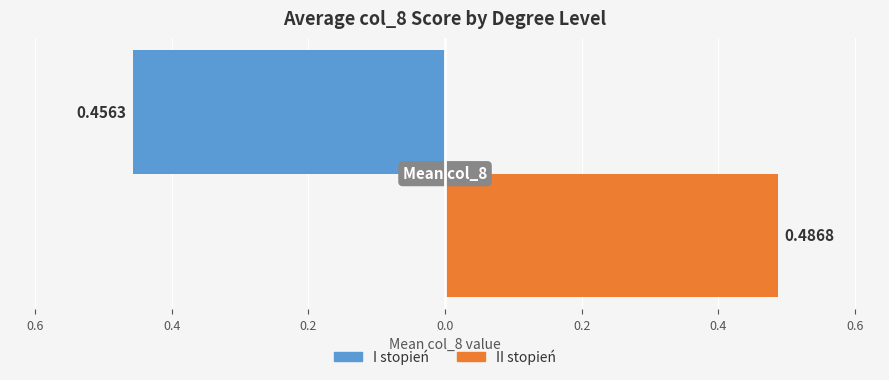

What are all the series names shown in the legend?

I stopień, II stopień